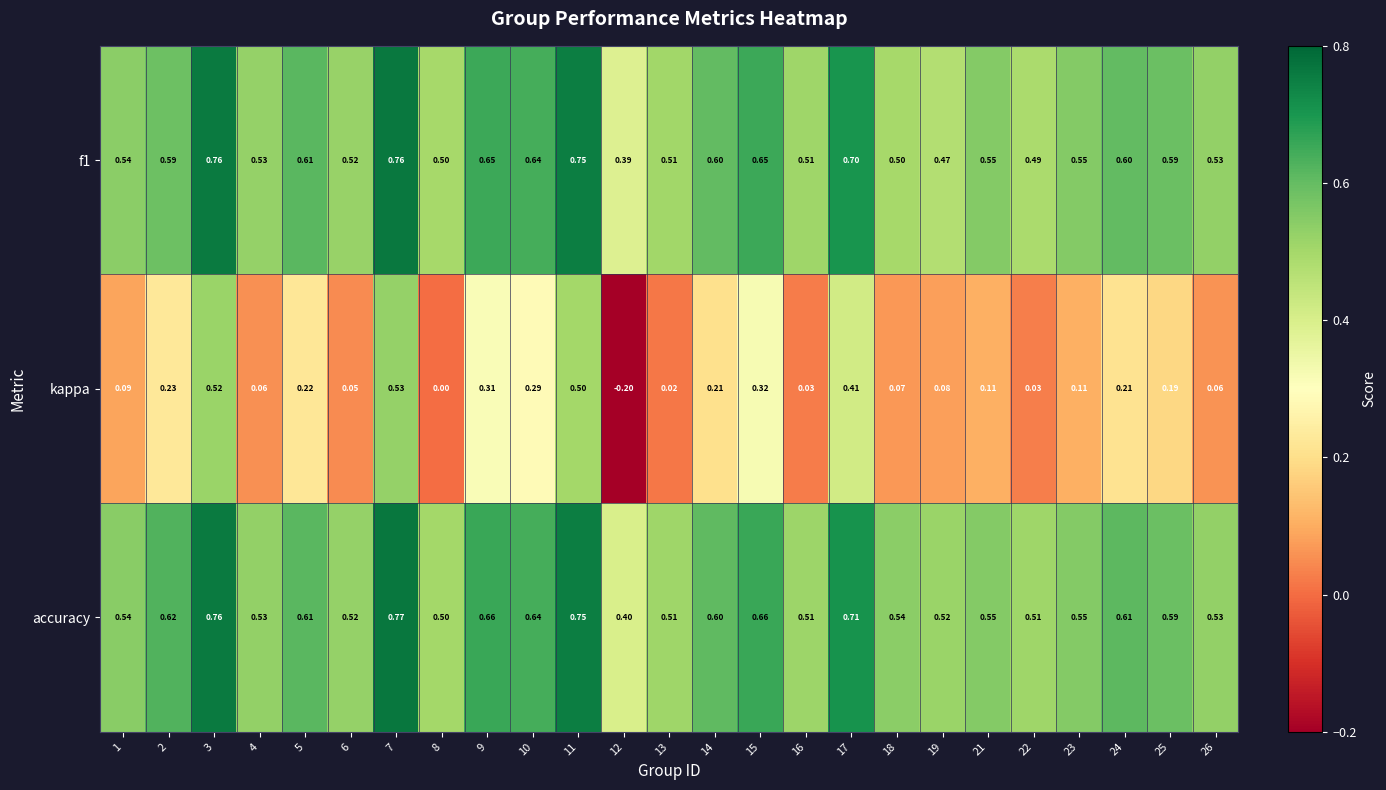

Which series has the widest spread of values?

kappa